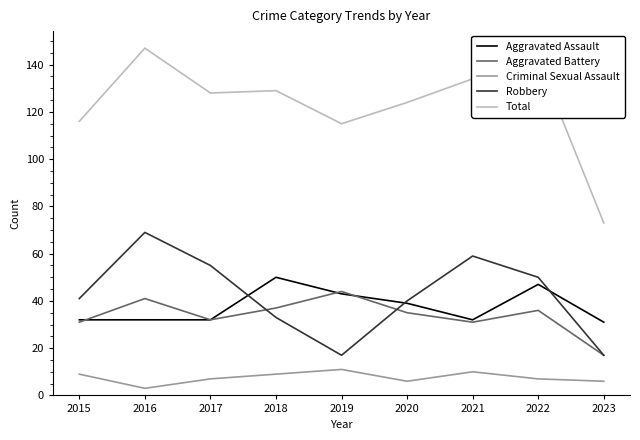

Between which two adjacent categories do Aggravated Battery and Robbery first intersect?

2017 and 2018